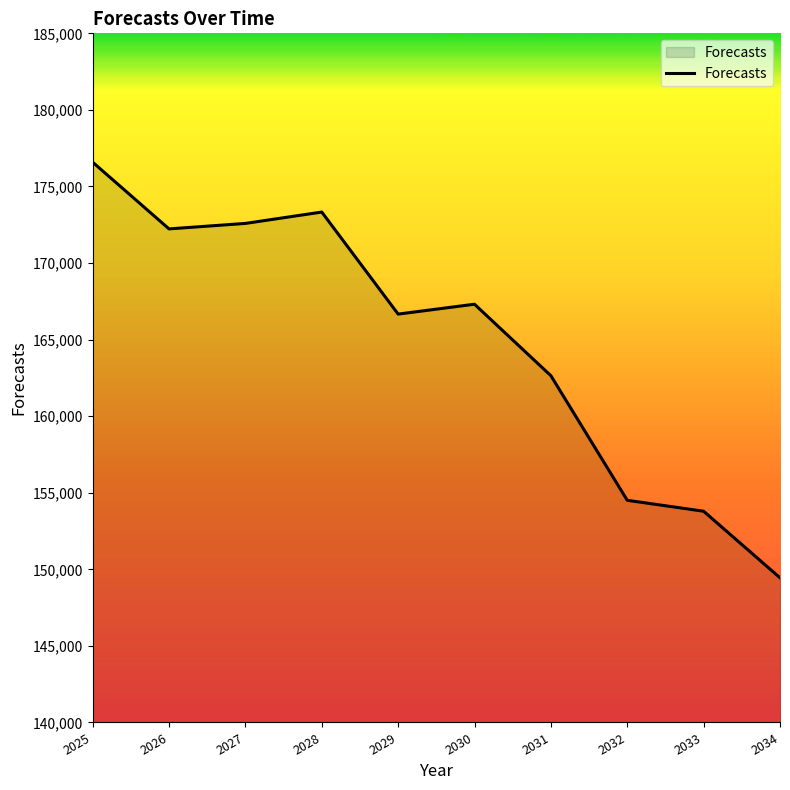

Read the value at 2029.

166666.2